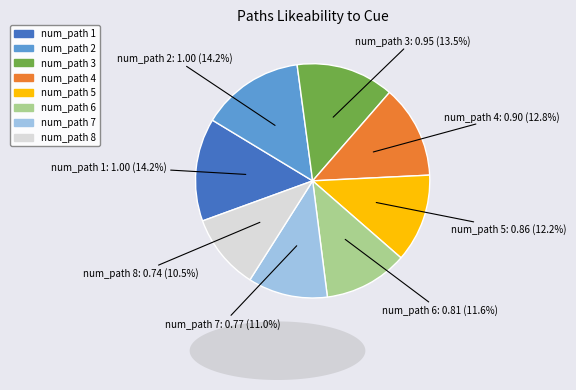

Is there any slice that represents more than half of the pie?

No